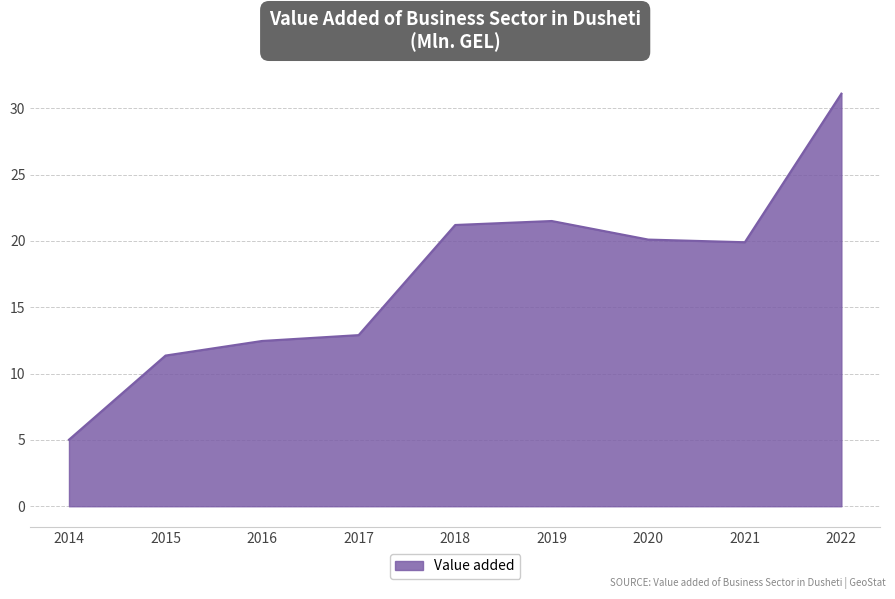

Is it true that the value at 2020 is 20.1?

True